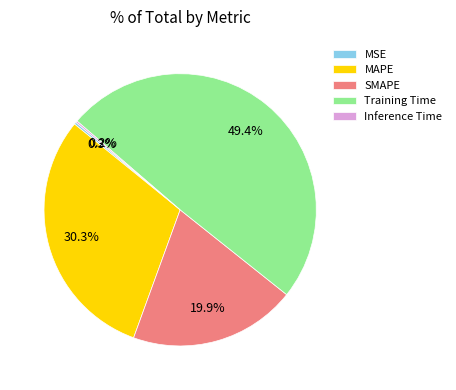

Which category has the biggest portion of the pie?

Training Time